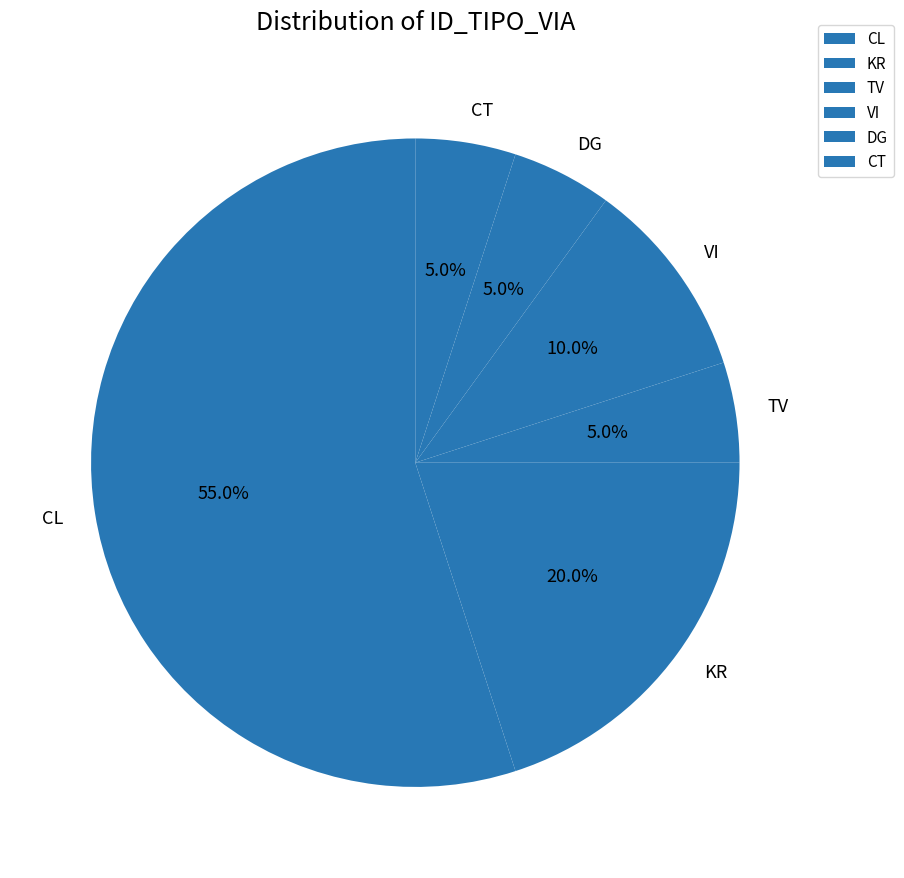

To the nearest percent, what is the combined percentage of TV and CL?

60%